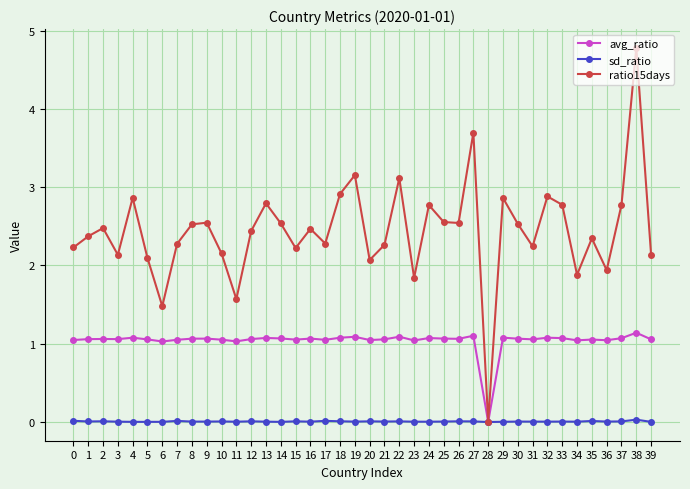

Does the chart display data point markers on the line(s)?

Yes